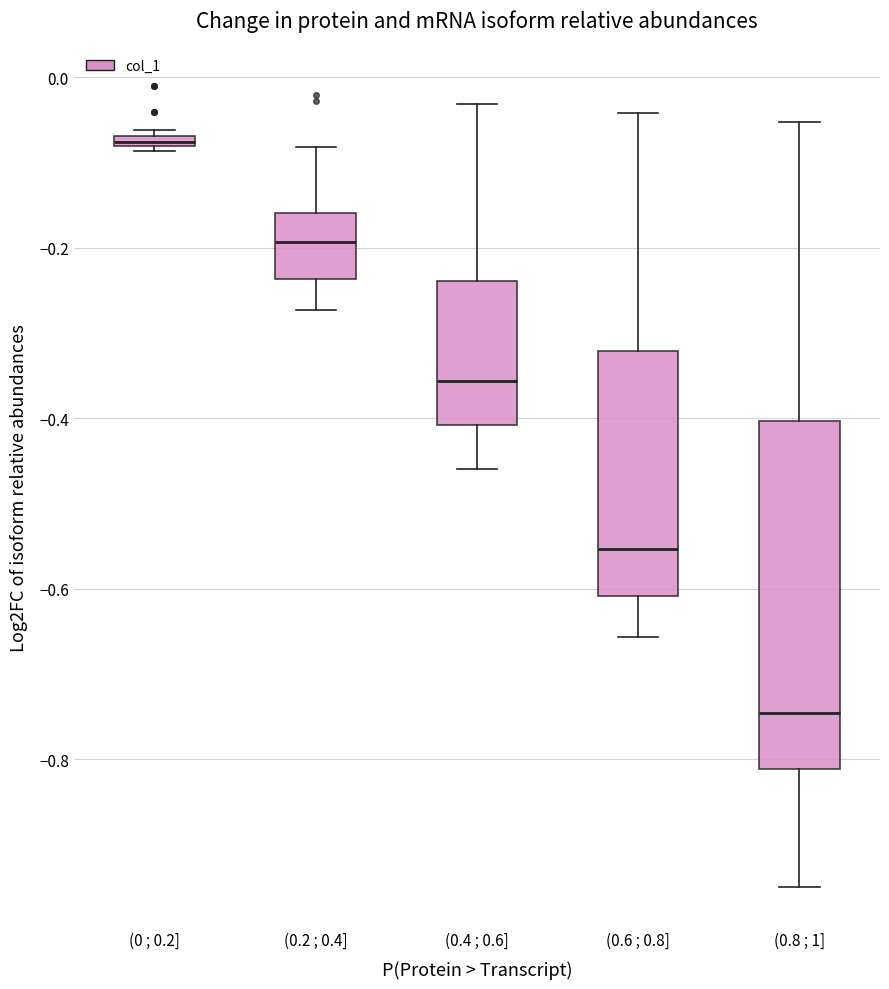

Which box has the highest median line?

(0 ; 0.2]